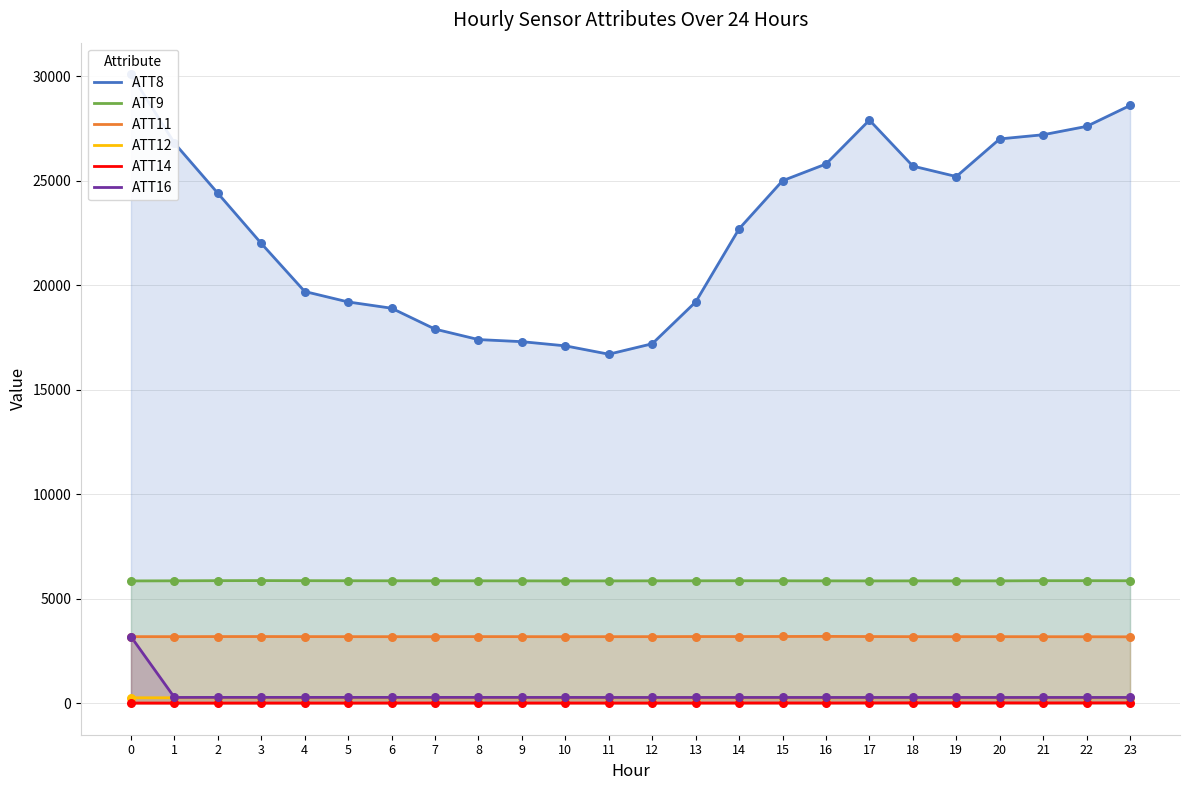

Is the value of ATT16 at 14 greater than the value of ATT9 at 10?

No